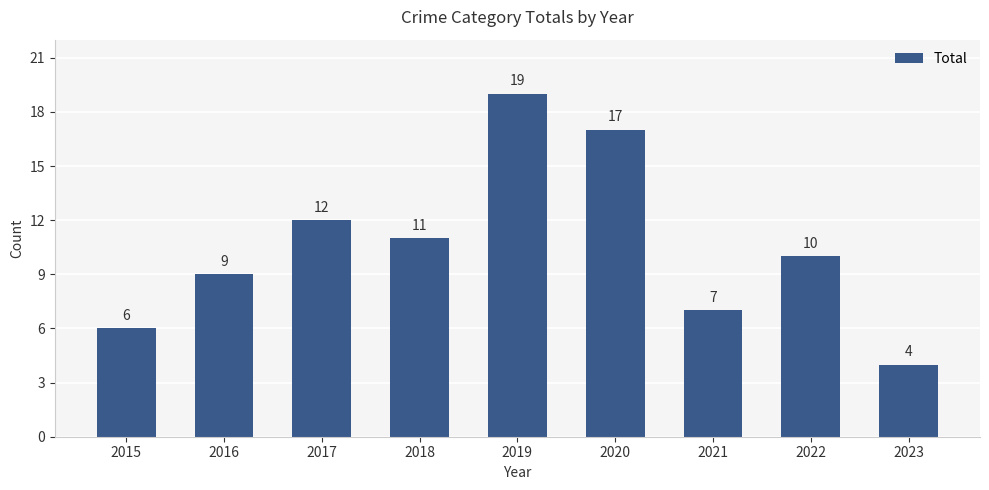

What is the smallest value displayed?

4